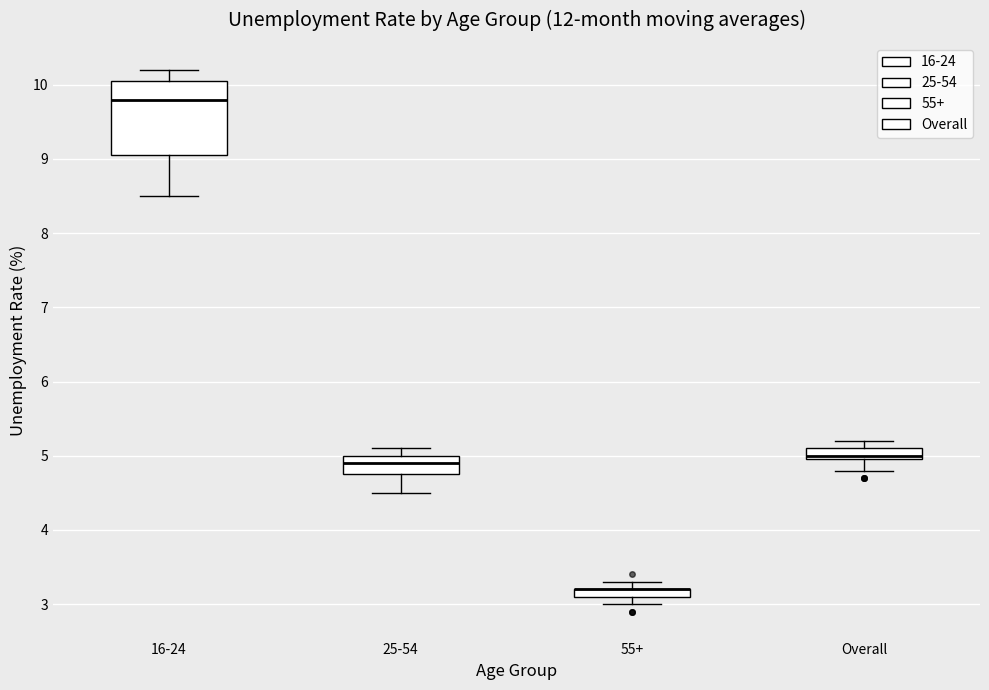

Comparing the boxes themselves (not the whiskers), which one is the tallest?

16-24